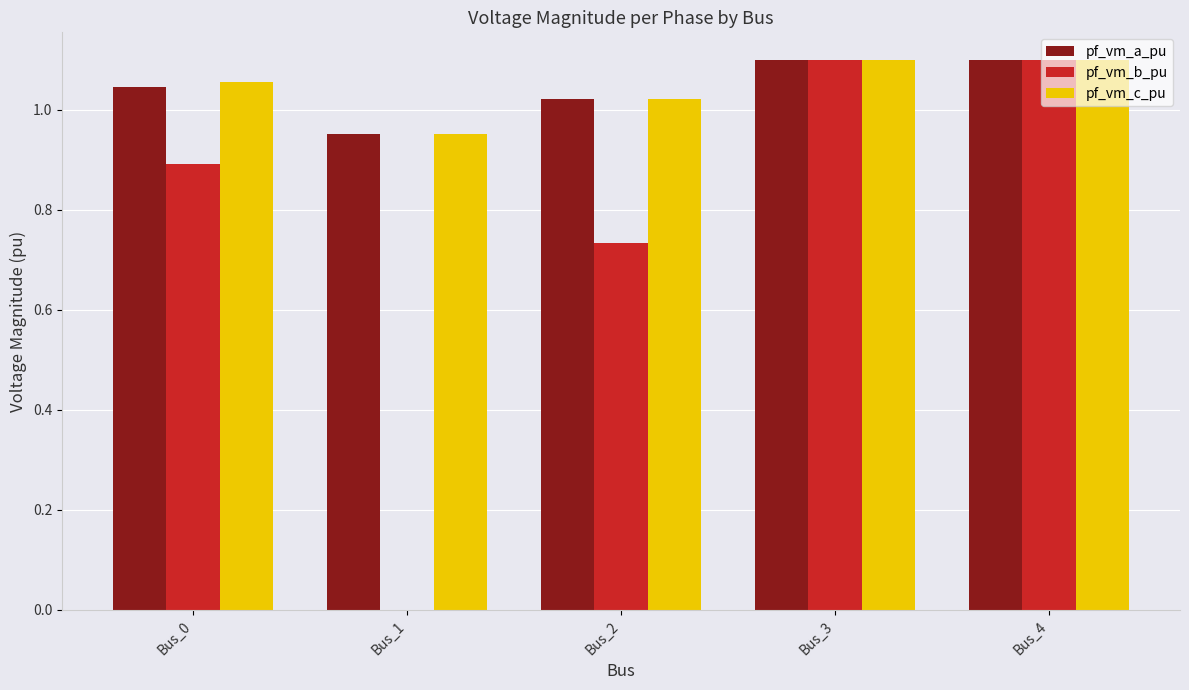

Is it true that pf_vm_b_pu equals 0.4 at Bus_2?

False